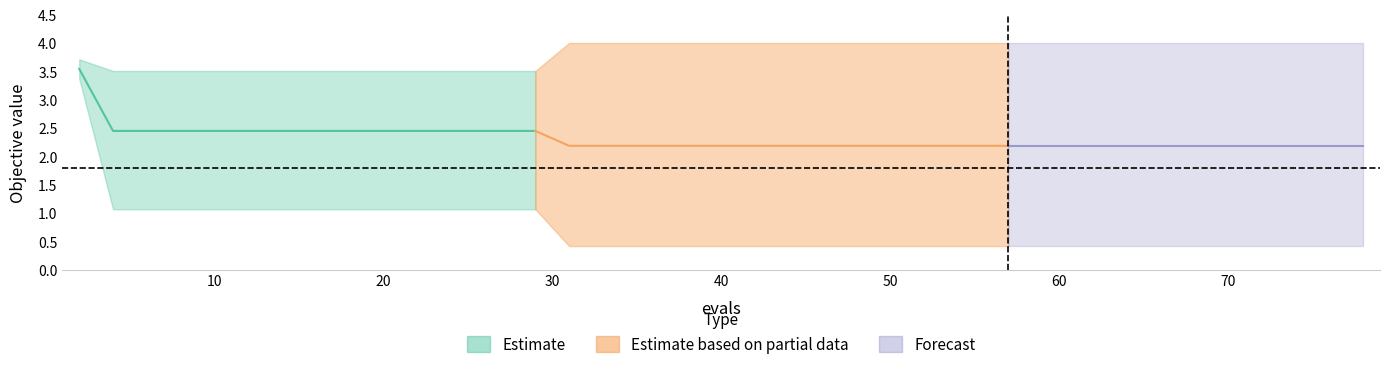

Is this an area chart (filled region under the line)?

No